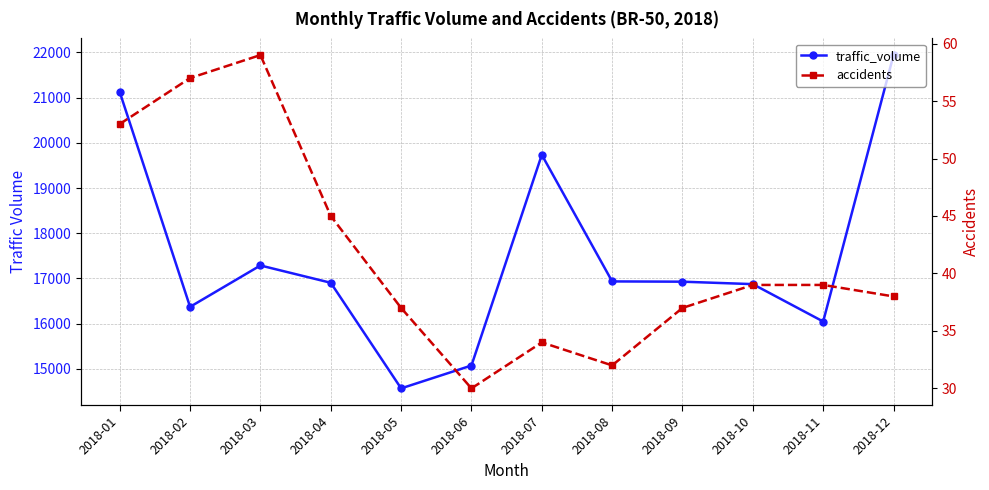

True or false: traffic_volume and accidents intersect in this chart.

False